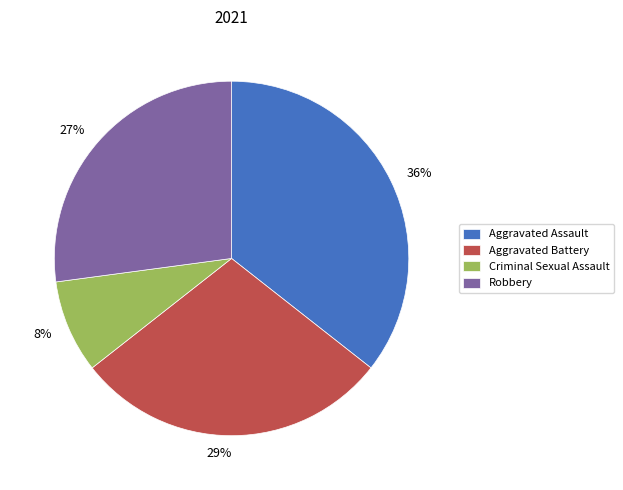

Approximately how many times larger is the value at Aggravated Assault compared to Robbery?

1.3